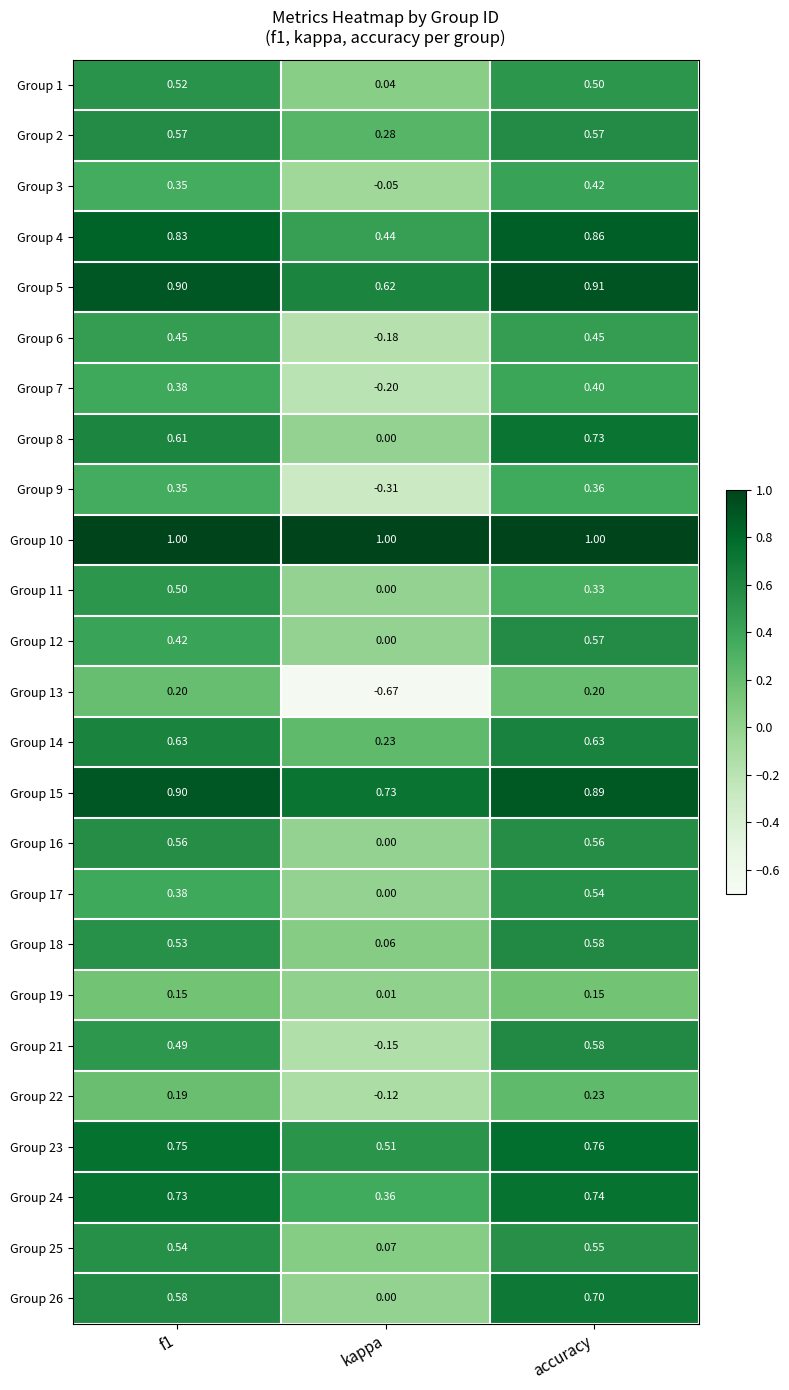

At which category does the chart reach its minimum across all series?

kappa